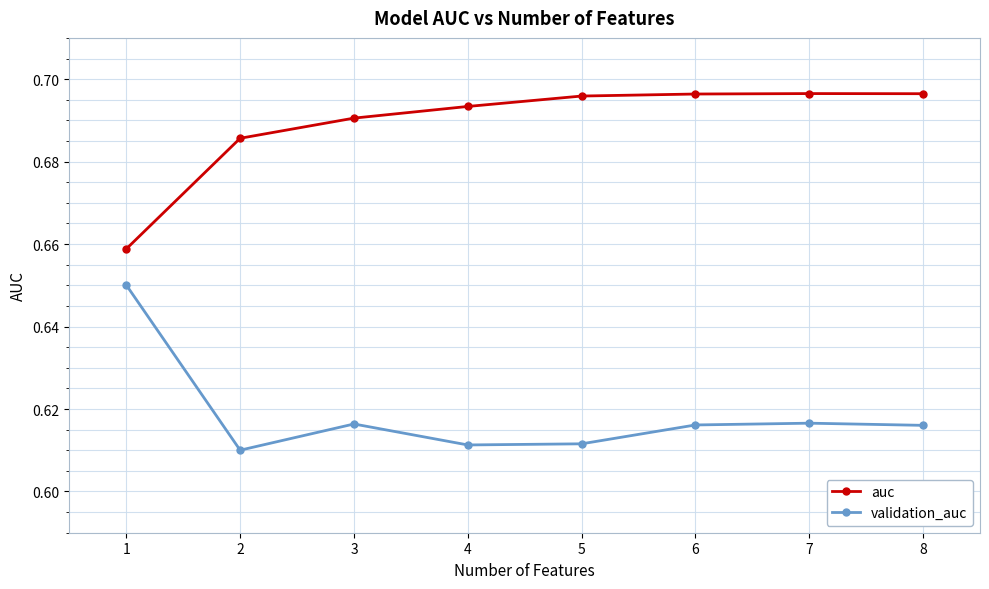

How many interior local peaks does the validation_auc series have?

2